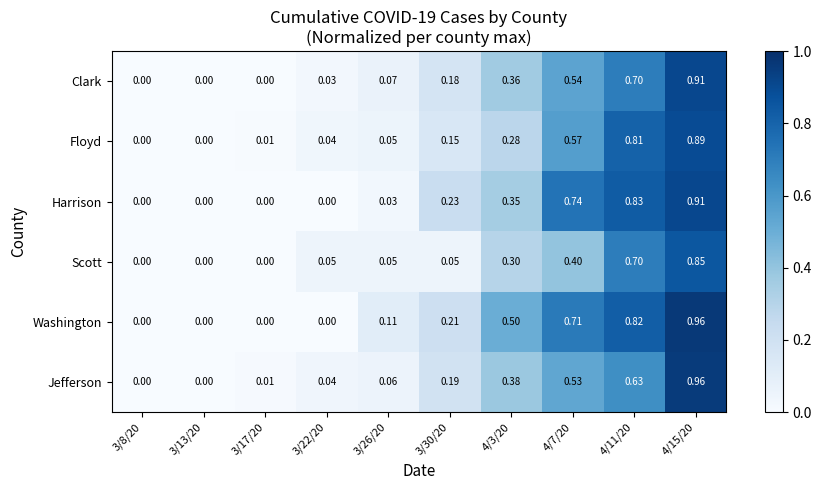

Between 3/22/20 and 3/26/20, which series saw the biggest shift?

Washington